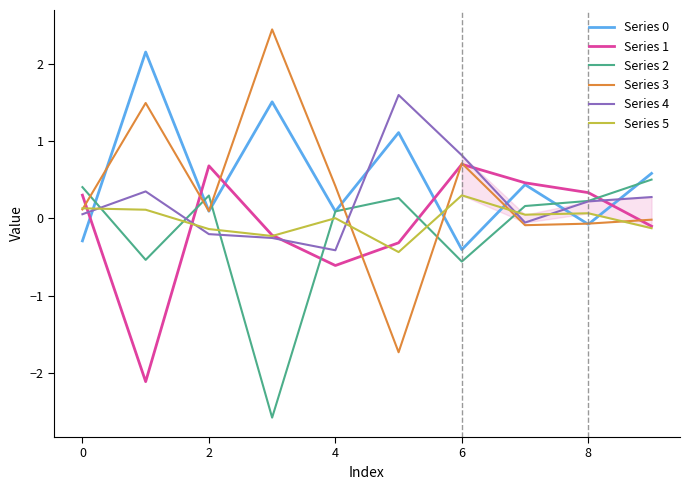

How many lines are shown in the chart?

6